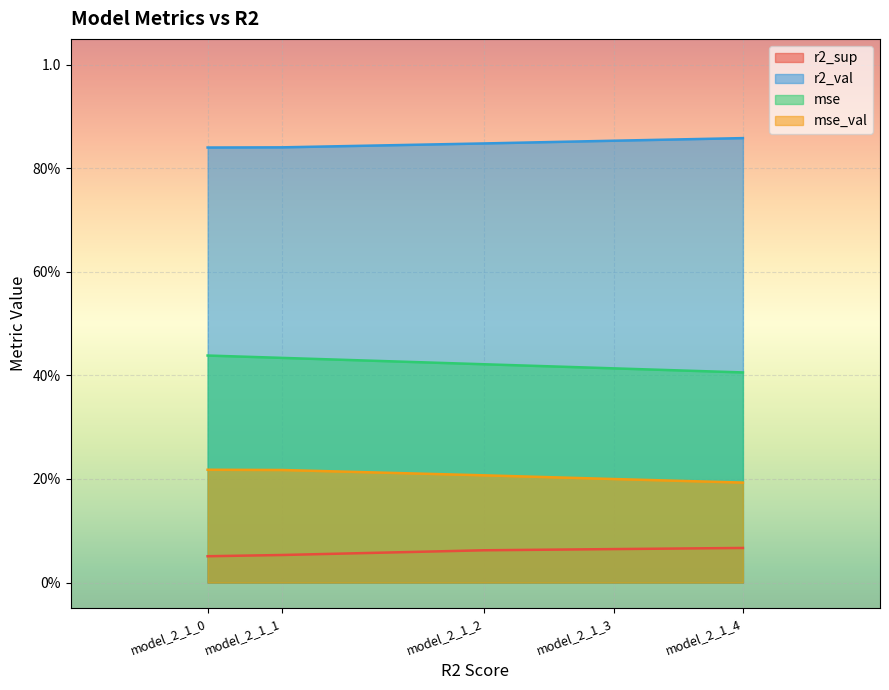

At which category is the sum across all series the highest?

model_2_1_0